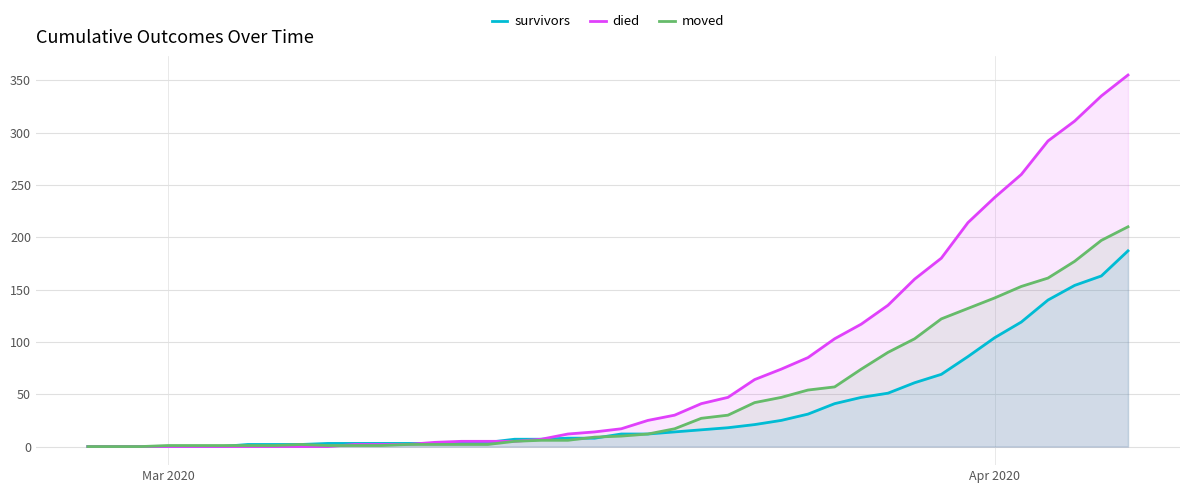

Which series has the largest total across all categories?

died